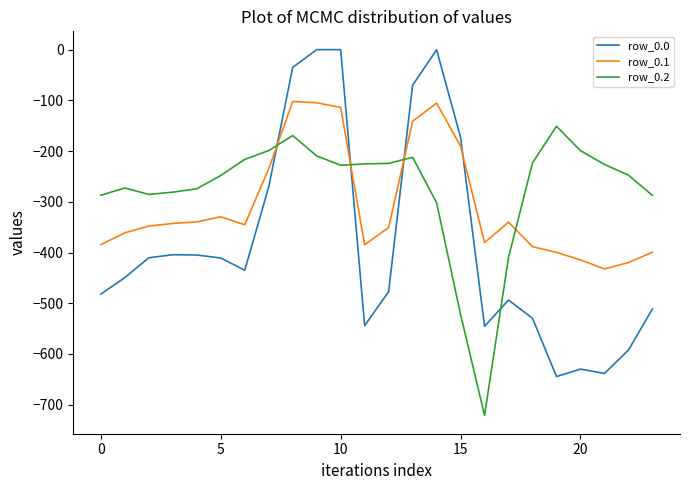

After their last crossing, which series has the higher values: row_0.1 or row_0.2?

row_0.2